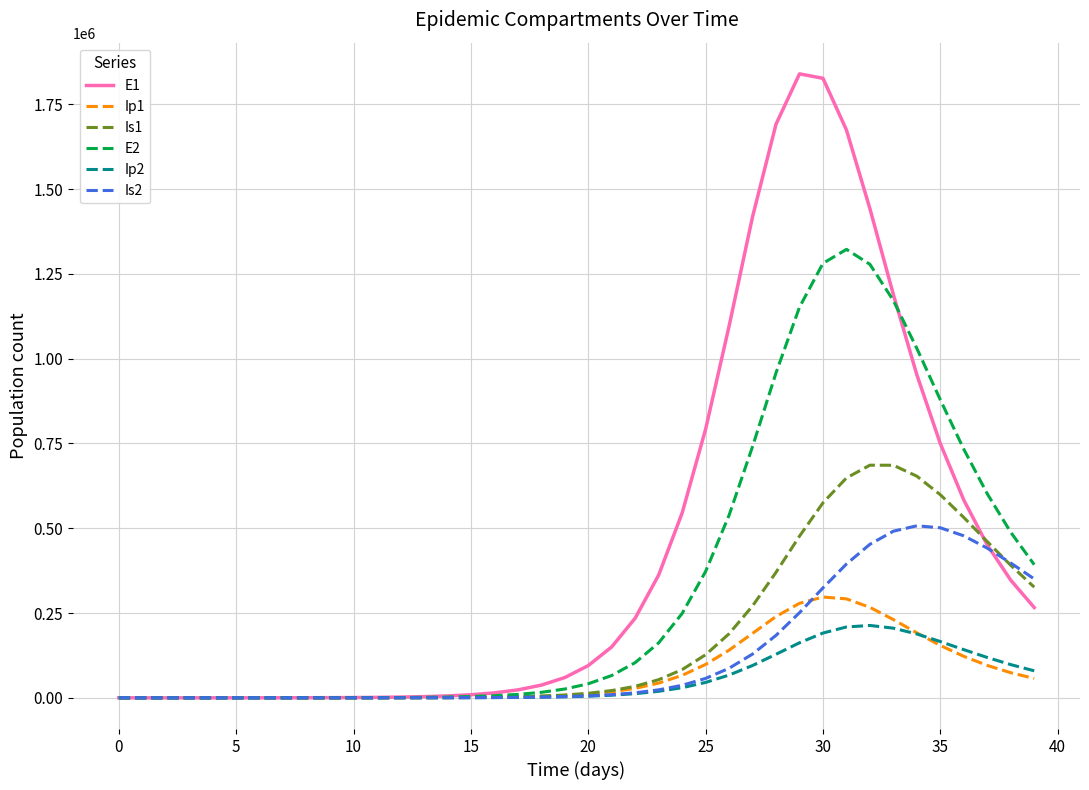

Is this an area chart (filled region under the line)?

No